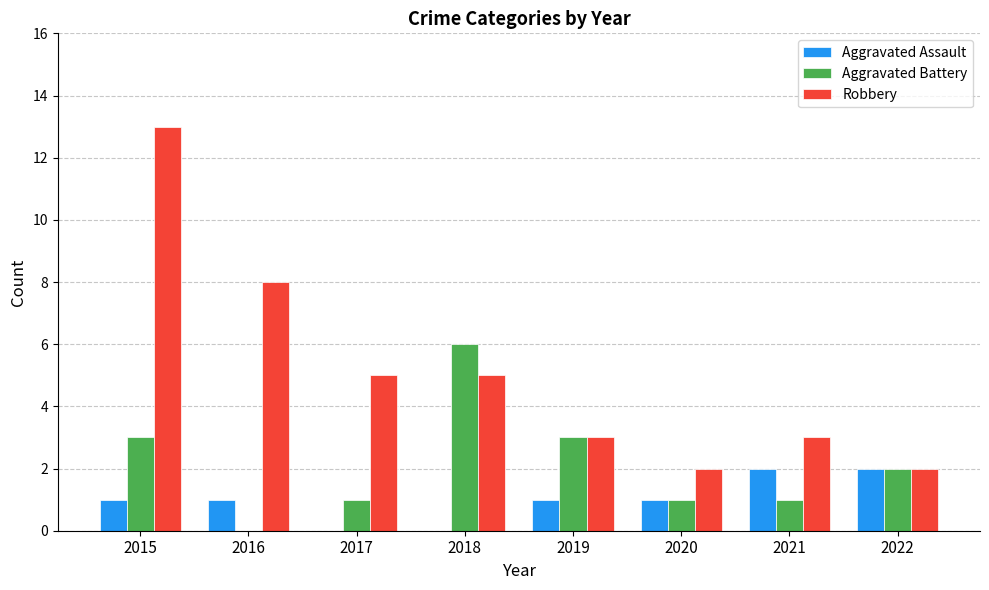

The value of Robbery at 2015 is 13. True or false?

True